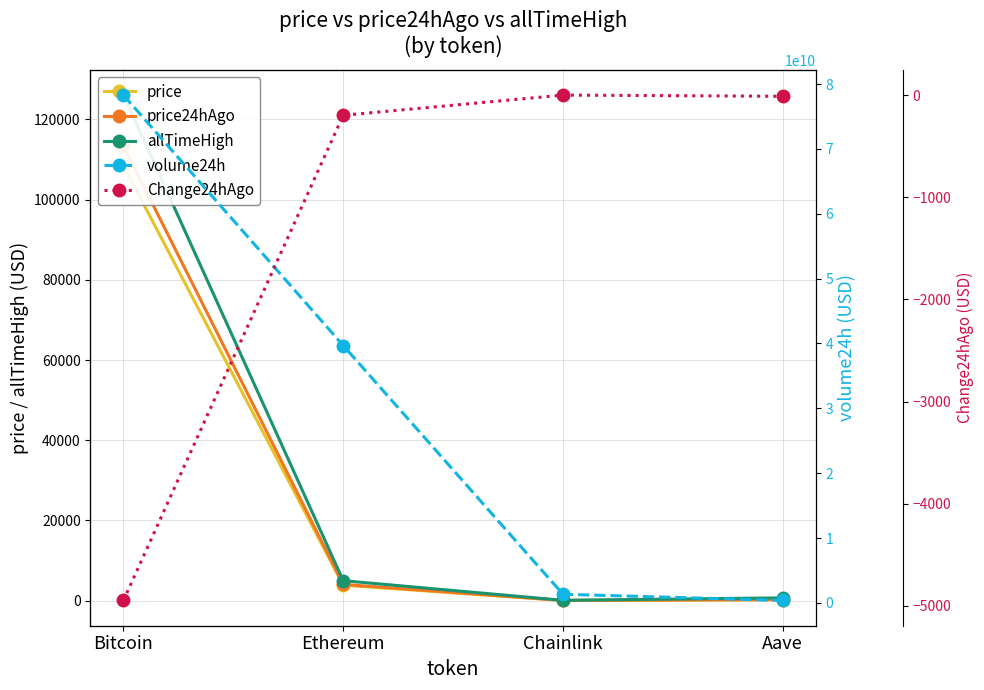

List the labels in order of price24hAgo value, largest first.

Bitcoin, Ethereum, Aave, Chainlink